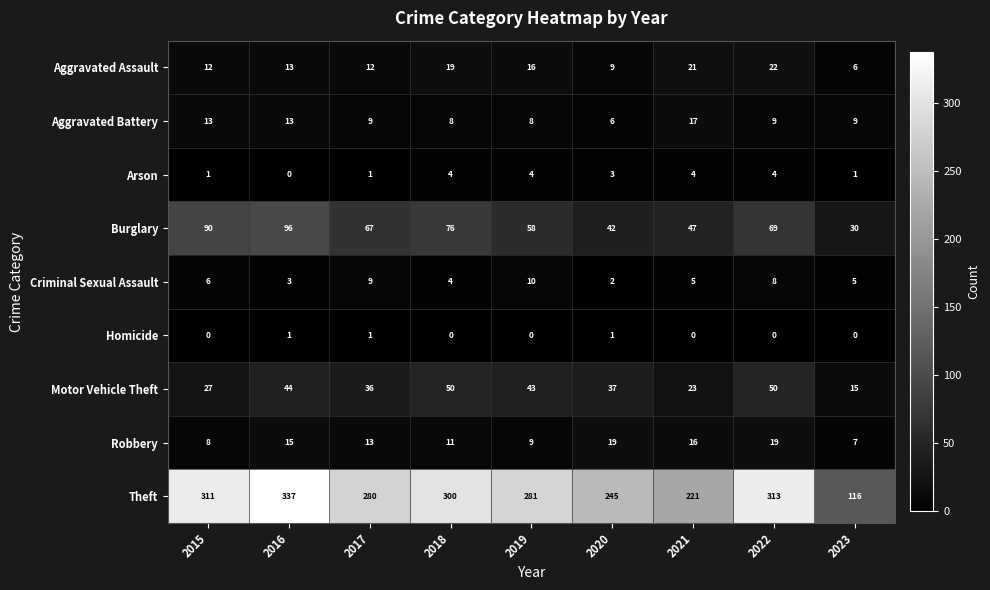

What is the maximum value shown in the chart?

337